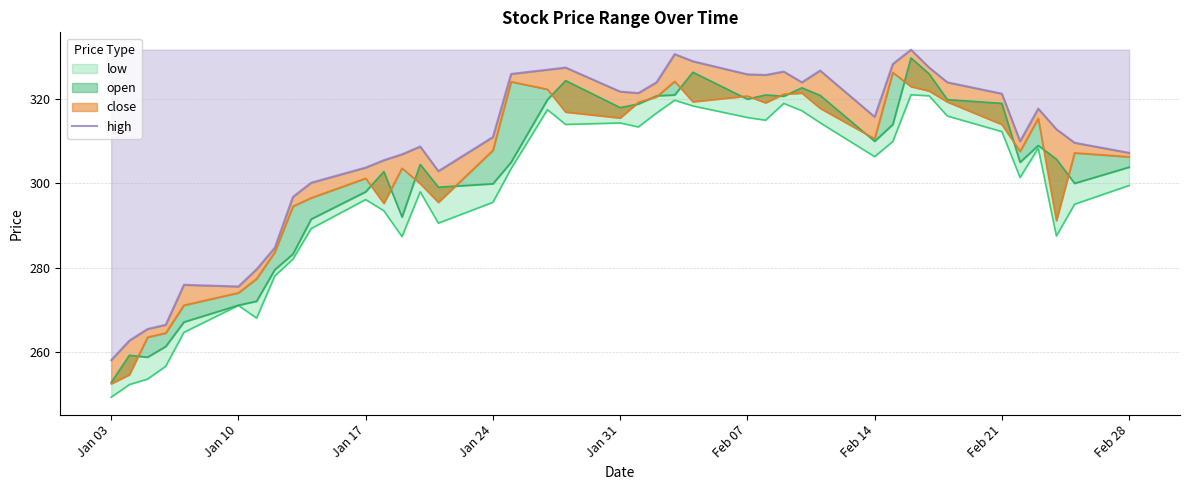

Does the chart have visible grid lines?

Yes